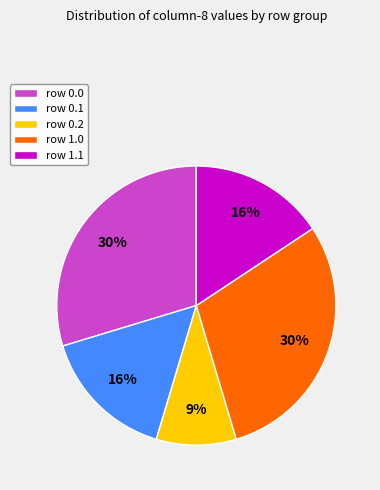

What is the ratio of the value at row 0.1 to the value at row 1.0?

0.5